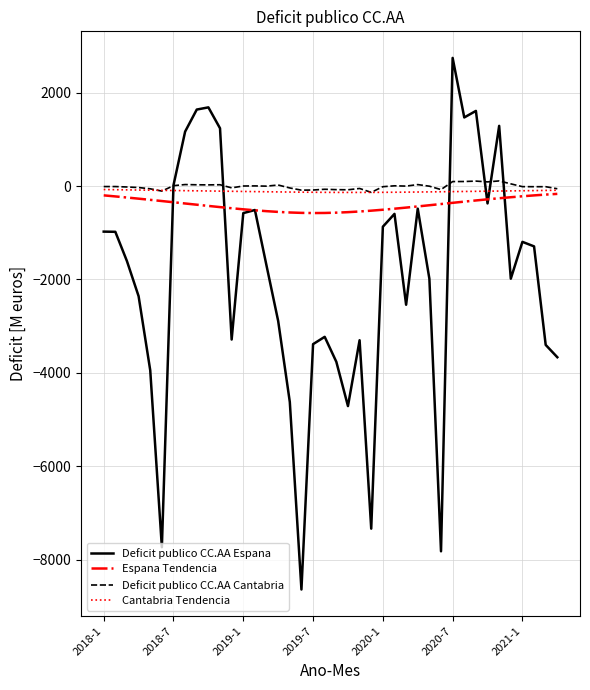

Which series has the widest spread of values?

Deficit publico CC.AA Espana